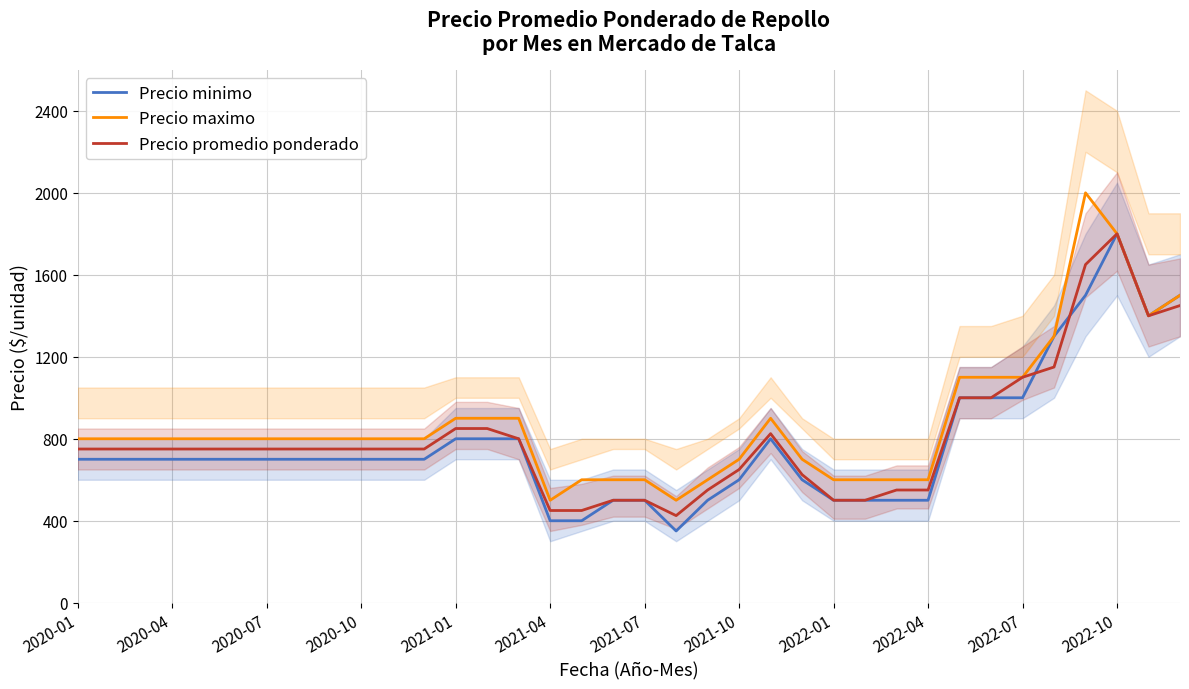

What is the maximum value for Precio minimo?

1800